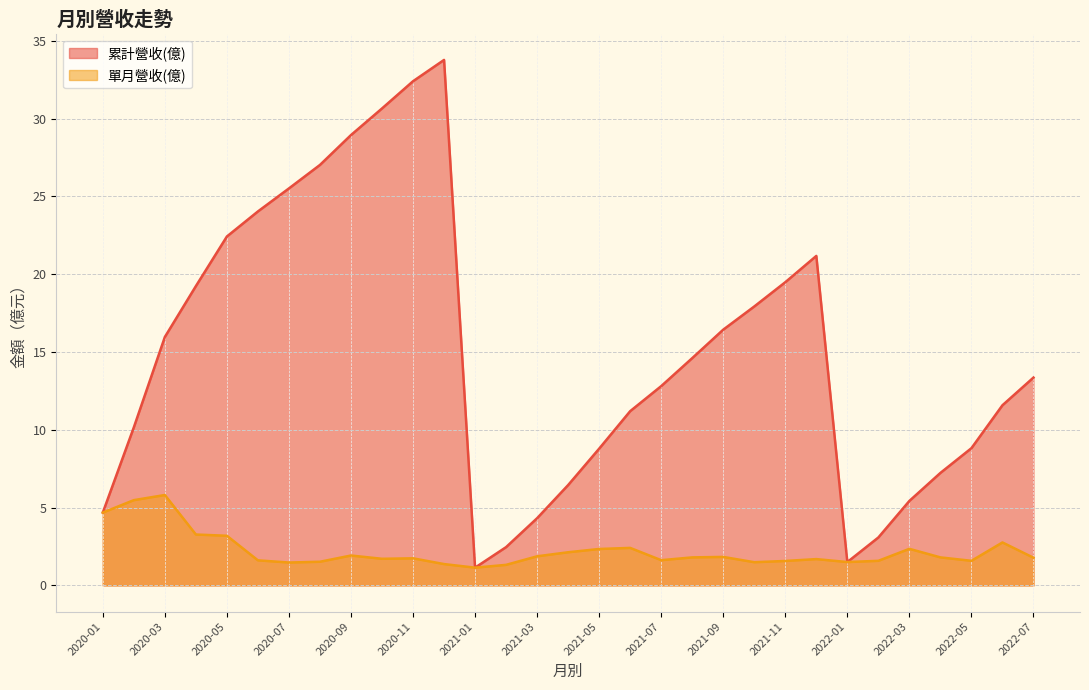

Between 2020-01 and 2020-09, which is larger?

2020-09